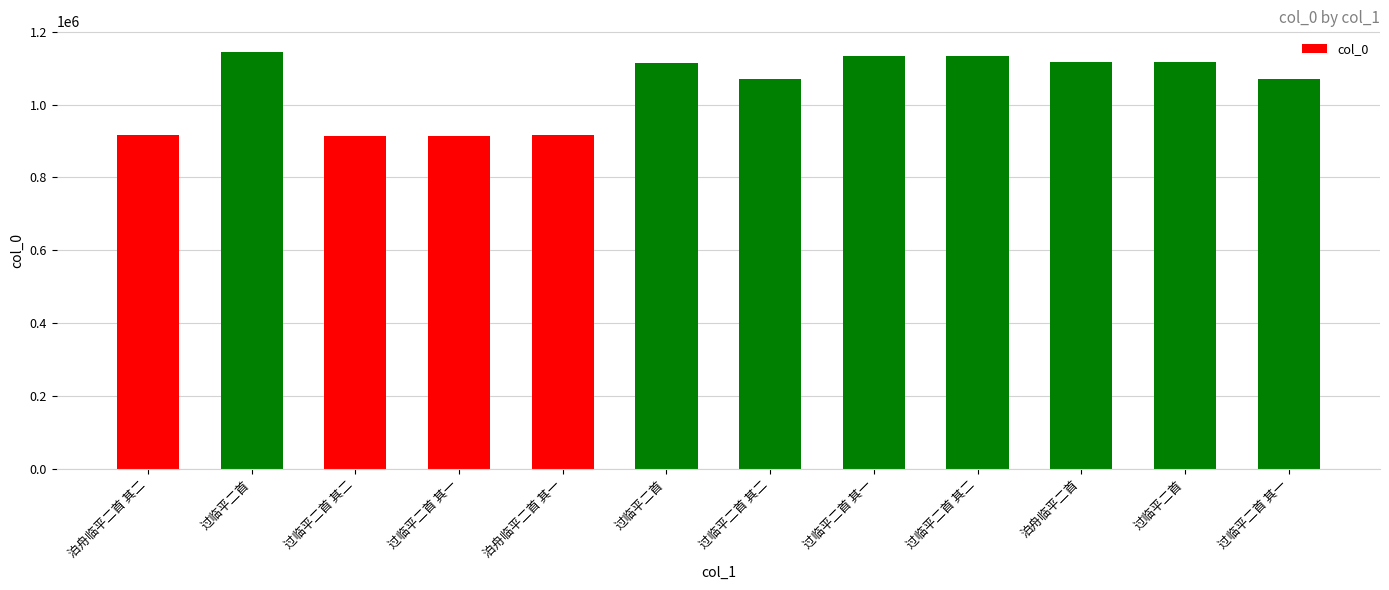

How many values are below 1115658?

6